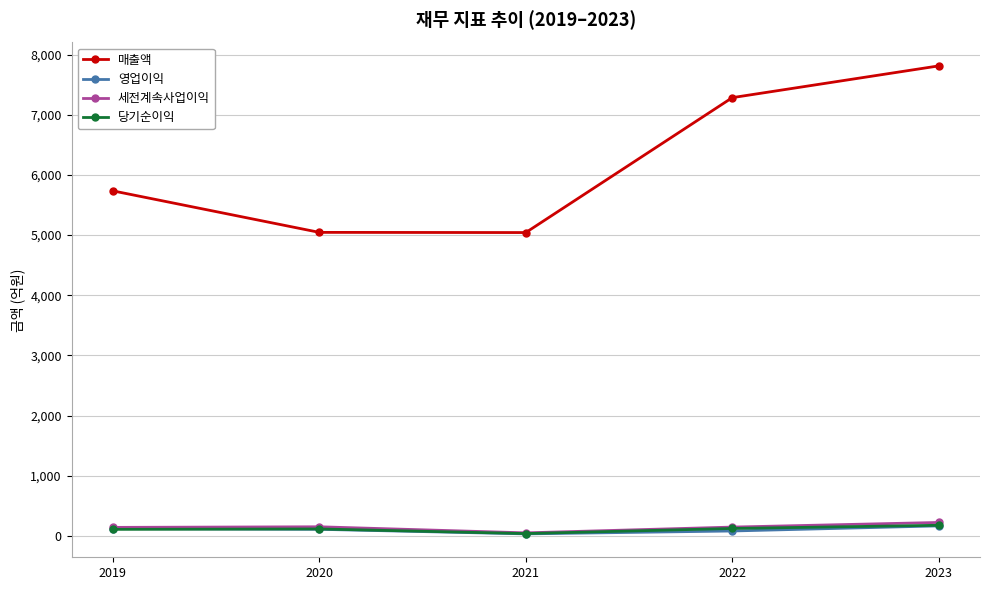

Which series has the largest total across all categories?

매출액